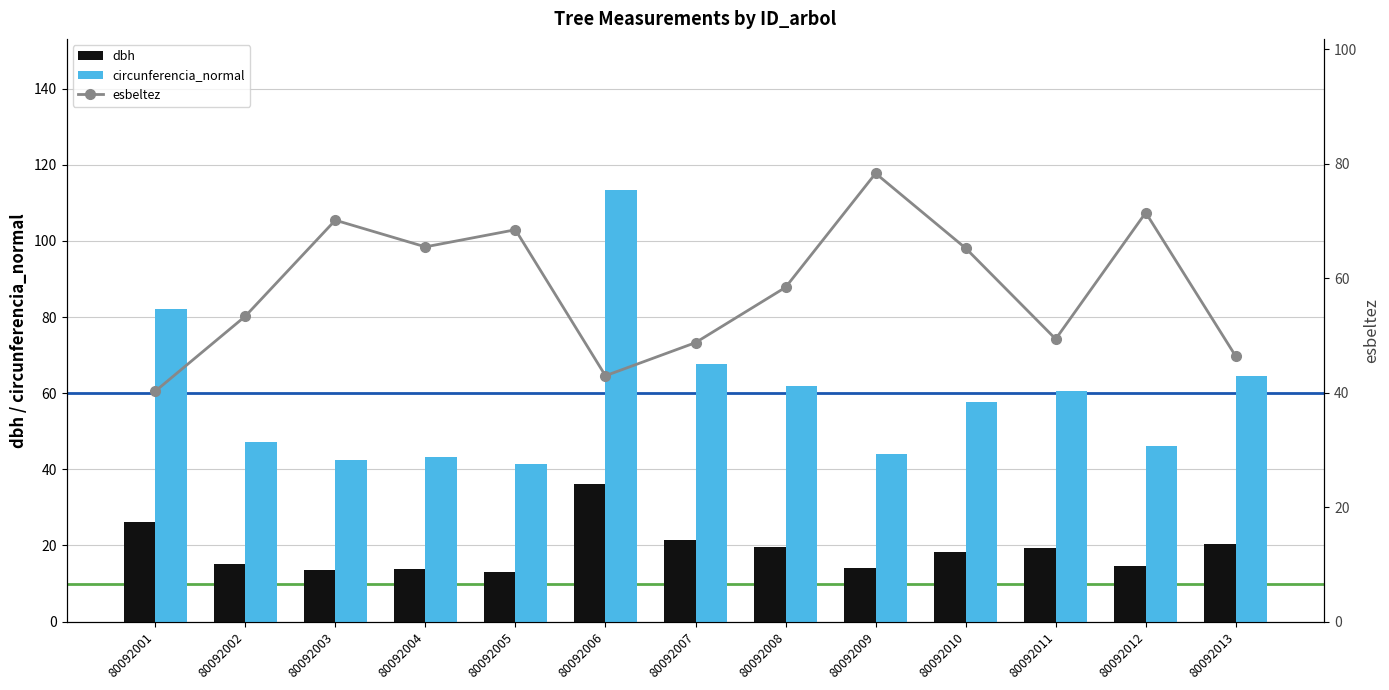

What is the spread (max minus min) of values at 80092003?

56.6